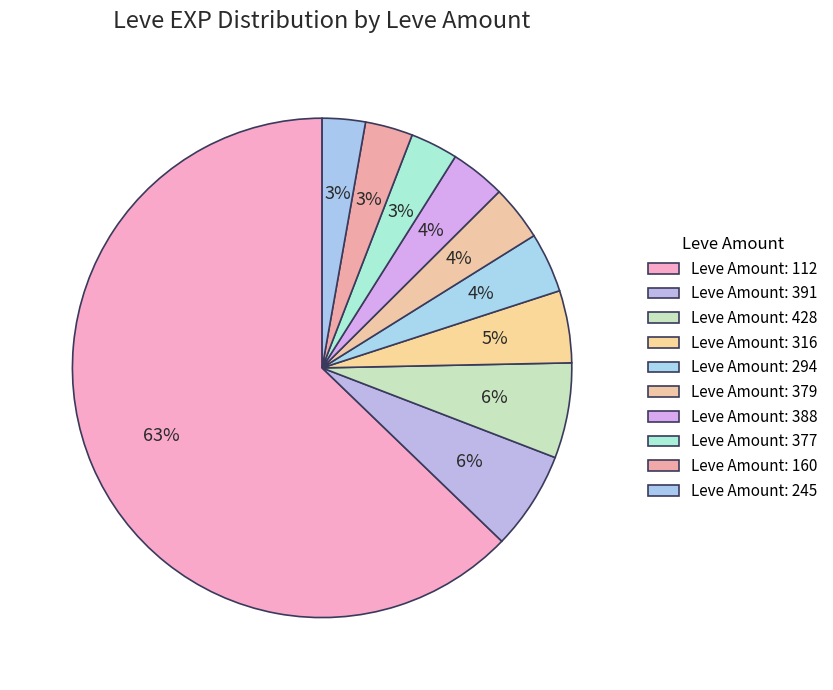

How many segments does this pie chart have?

10